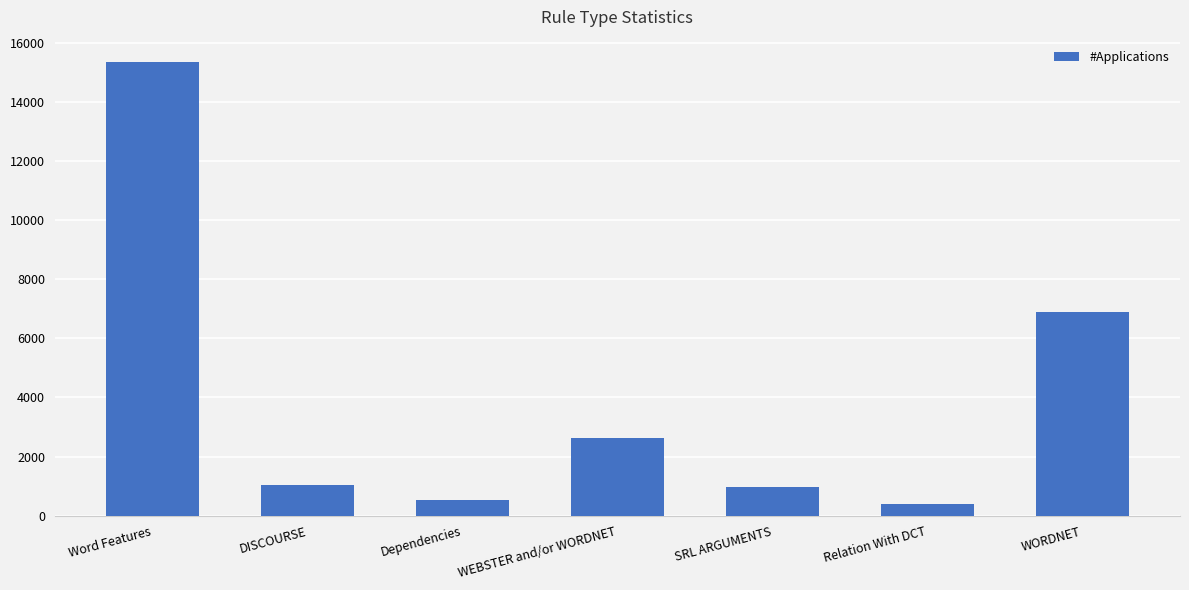

What is the label of the 2nd bar from the right?

Relation With DCT